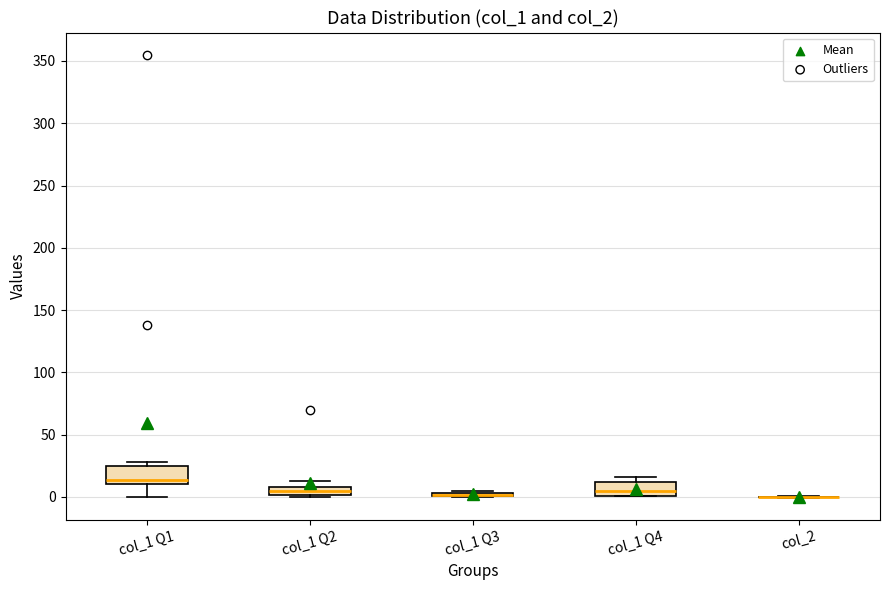

Where does the lower whisker of the box for col_1 Q1 end on the y-axis? The values are not printed on the chart, so give them approximately, as read against the axis.

0